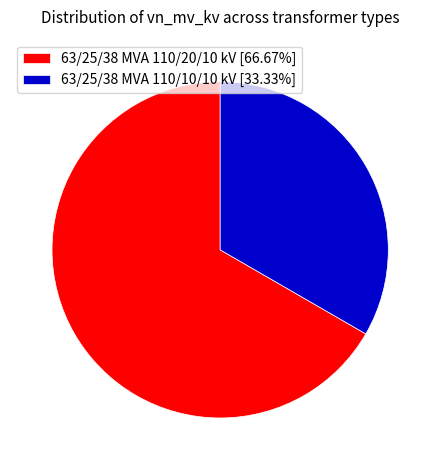

Count the number of slices in the pie.

2